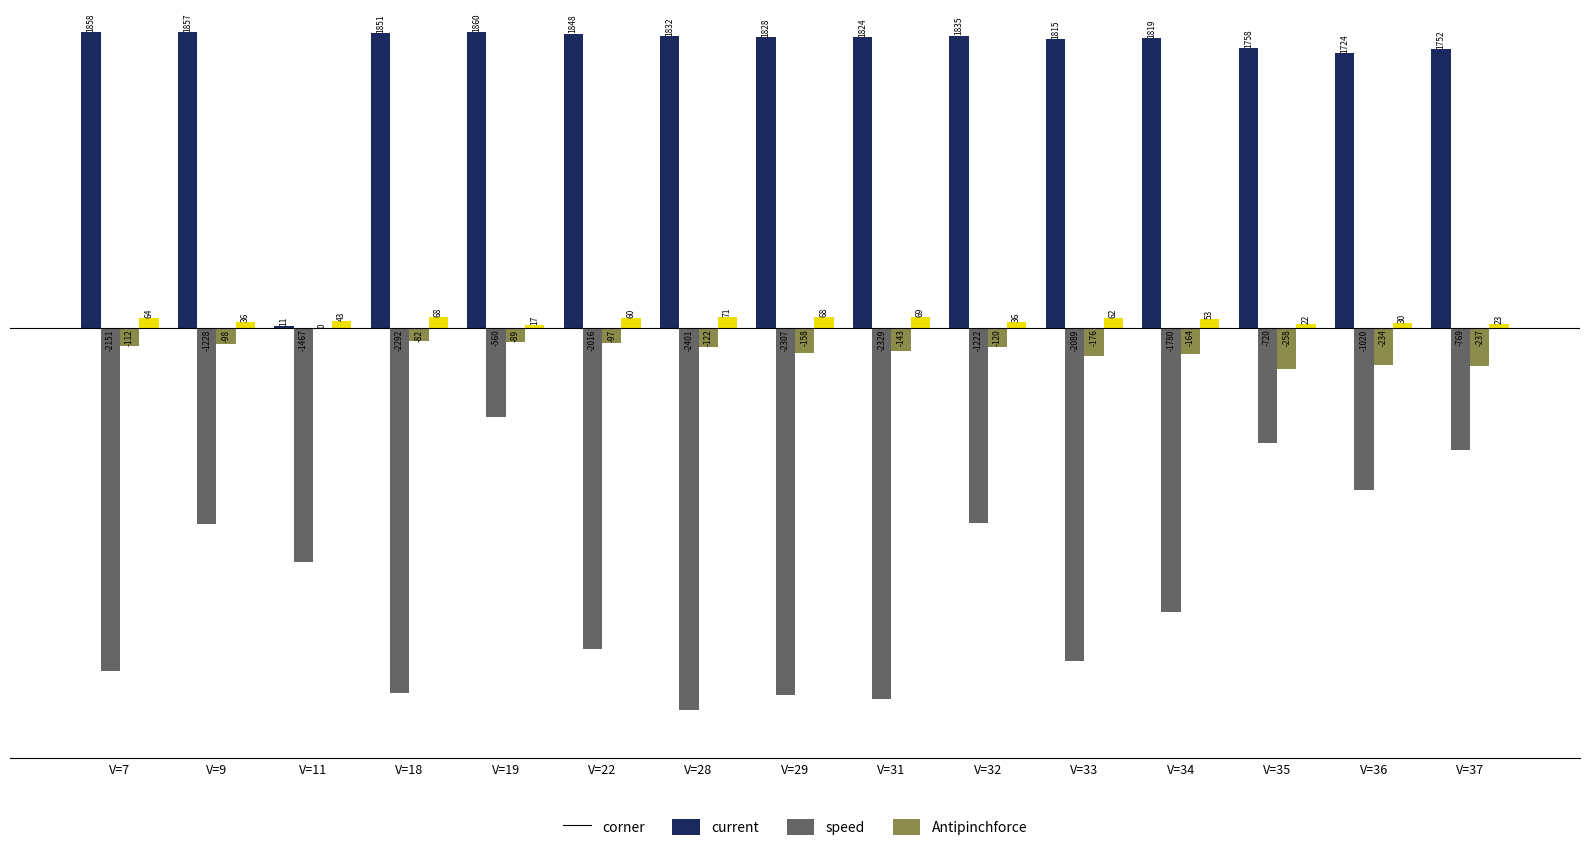

What is the sum of all speed values?

-2090